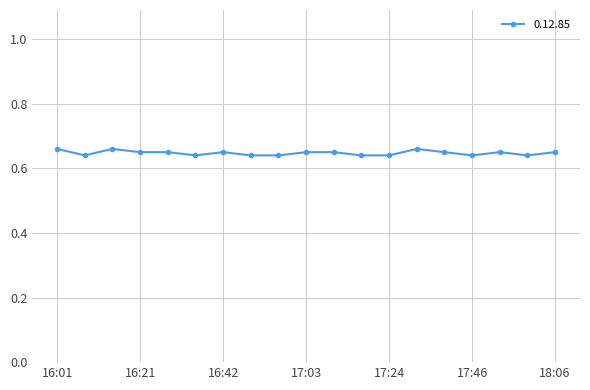

What is the sum of all values?

12.3